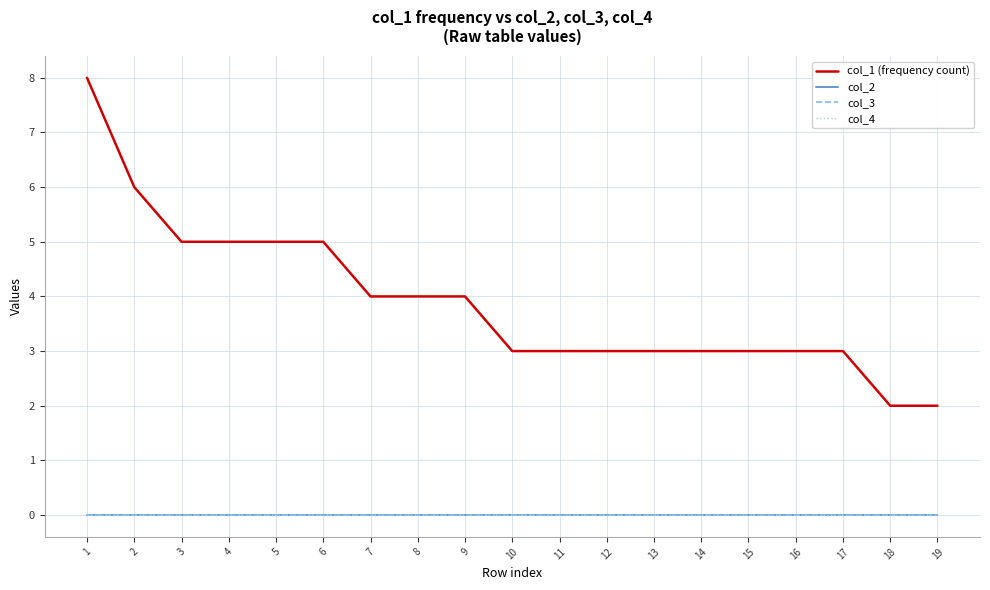

Is it true that col_1 (frequency count) equals 4 at 8?

True